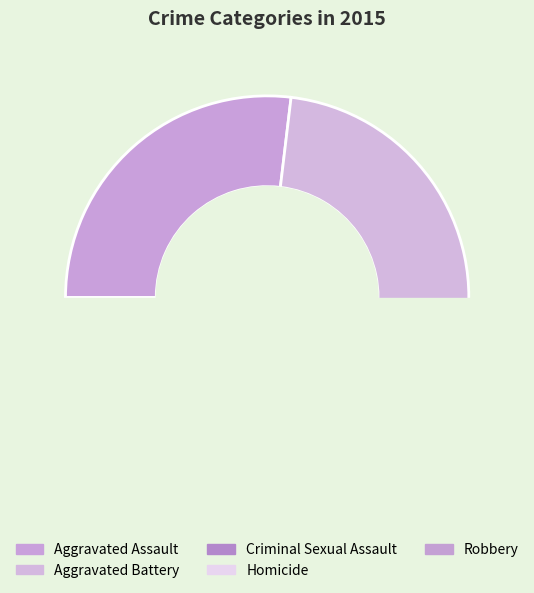

What is the change in value from Aggravated Battery to Robbery?

+46